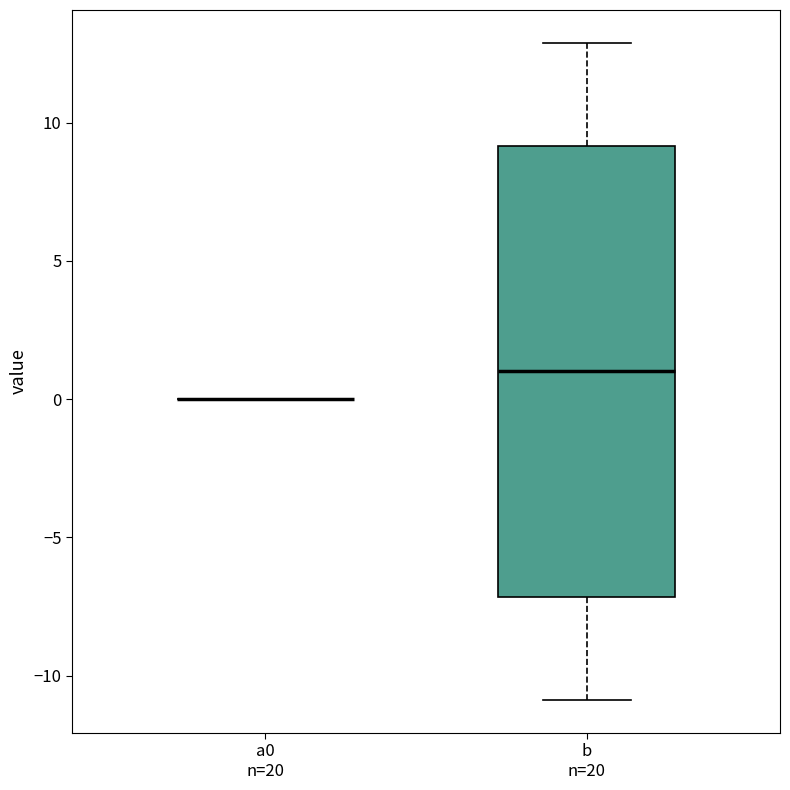

Reading left to right, transcribe this box plot: for each box, give where its median line is, the range the box spans, and where its two whiskers end, as read against the y-axis. The values are not printed on the chart, so give them approximately, as read against the axis.

a0 n=20: box collapsed to a line at 0, whiskers 0 to 0
b n=20: median 1, box -7 to 9, whiskers -11 to 13